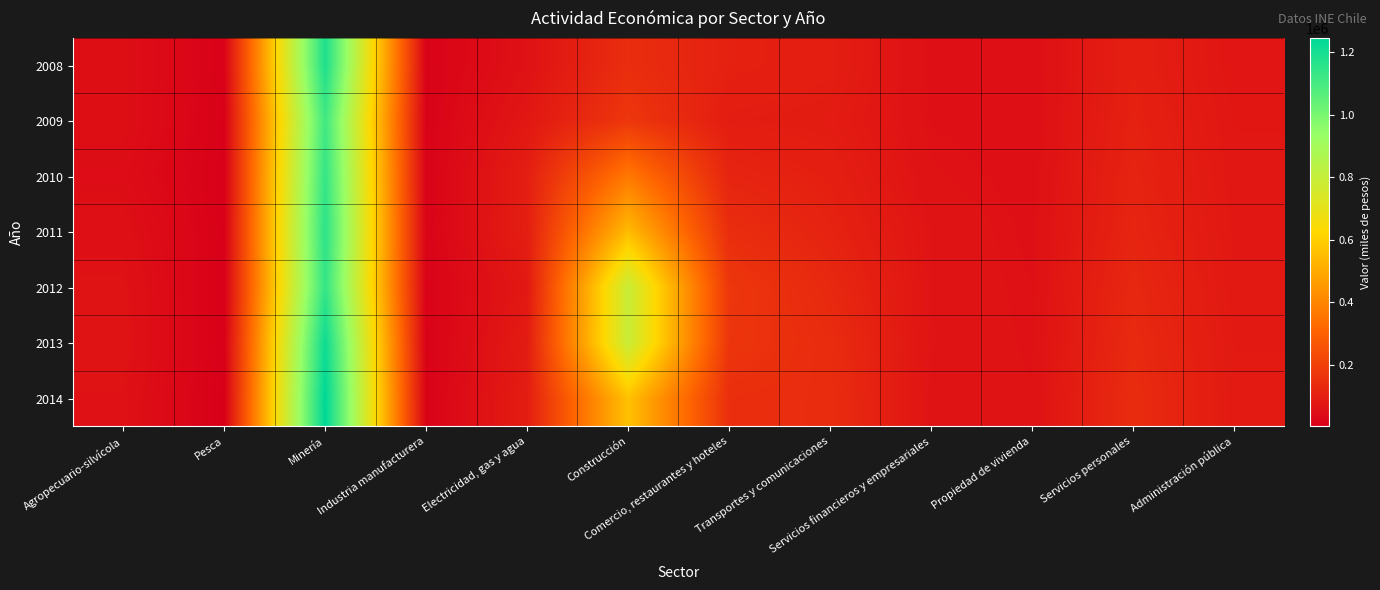

Reading left to right, list all the values displayed in this chart.

2008: Agropecuario-silvícola=49010	Pesca=11437	Minería=1184255	Industria manufacturera=13943	Electricidad, gas y agua=59165	Construcción=142738	Comercio, restaurantes y hoteles=106101	Transportes y comunicaciones=97788	Servicios financieros y empresariales=54142	Propiedad de vivienda=51424	Servicios personales=102657	Administración pública=69294
2009: Agropecuario-silvícola=49619	Pesca=9323	Minería=1114361	Industria manufacturera=14064	Electricidad, gas y agua=77096	Construcción=170609	Comercio, restaurantes y hoteles=93915	Transportes y comunicaciones=89985	Servicios financieros y empresariales=56533	Propiedad de vivienda=52269	Servicios personales=106959	Administración pública=73593
2010: Agropecuario-silvícola=43916	Pesca=8164	Minería=1138848	Industria manufacturera=14574	Electricidad, gas y agua=97407	Construcción=364415	Comercio, restaurantes y hoteles=115894	Transportes y comunicaciones=101369	Servicios financieros y empresariales=60387	Propiedad de vivienda=53976	Servicios personales=113102	Administración pública=75246
2011: Agropecuario-silvícola=54021	Pesca=7977	Minería=1154394	Industria manufacturera=15517	Electricidad, gas y agua=98938	Construcción=546164	Comercio, restaurantes y hoteles=141495	Transportes y comunicaciones=111490	Servicios financieros y empresariales=66669	Propiedad de vivienda=55264	Servicios personales=117173	Administración pública=77381
2012: Agropecuario-silvícola=60888	Pesca=6717	Minería=1140836	Industria manufacturera=15045	Electricidad, gas y agua=79640	Construcción=790275	Comercio, restaurantes y hoteles=171071	Transportes y comunicaciones=127616	Servicios financieros y empresariales=66408	Propiedad de vivienda=56956	Servicios personales=125369	Administración pública=79926
2013: Agropecuario-silvícola=63280	Pesca=6293	Minería=1217366	Industria manufacturera=13752	Electricidad, gas y agua=89679	Construcción=790870	Comercio, restaurantes y hoteles=165827	Transportes y comunicaciones=137528	Servicios financieros y empresariales=67113	Propiedad de vivienda=58166	Servicios personales=131298	Administración pública=83238
2014: Agropecuario-silvícola=58877	Pesca=3651	Minería=1245534	Industria manufacturera=14800	Electricidad, gas y agua=93906	Construcción=562803	Comercio, restaurantes y hoteles=146818	Transportes y comunicaciones=140328	Servicios financieros y empresariales=65214	Propiedad de vivienda=59866	Servicios personales=137606	Administración pública=85528